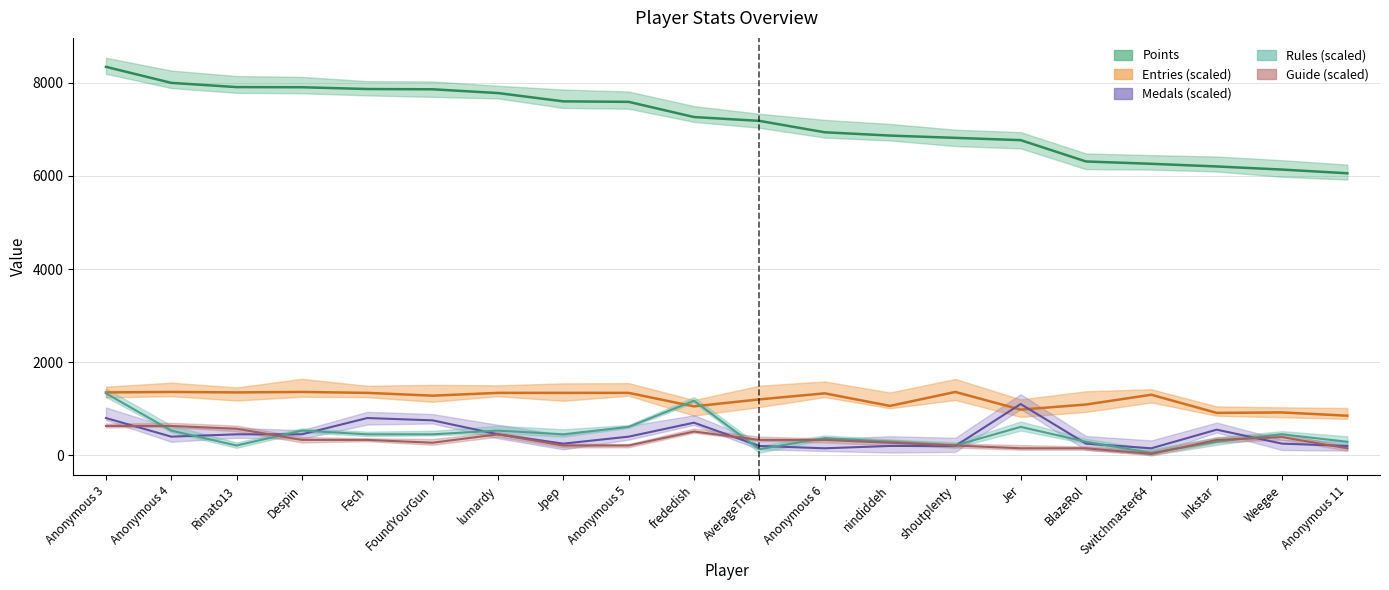

What is the label of the 6th point from the right?

Jer